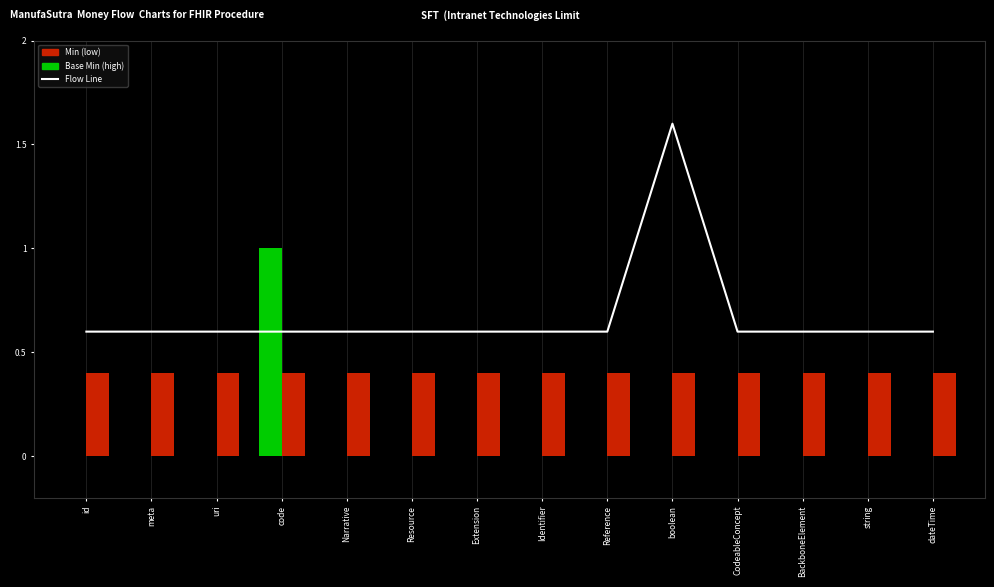

The Min series shows -0.7 at boolean. True or false?

False